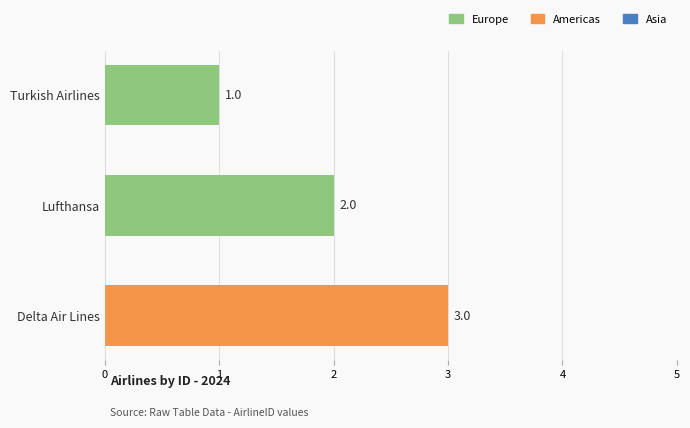

What is the approximate value at Delta Air Lines?

3